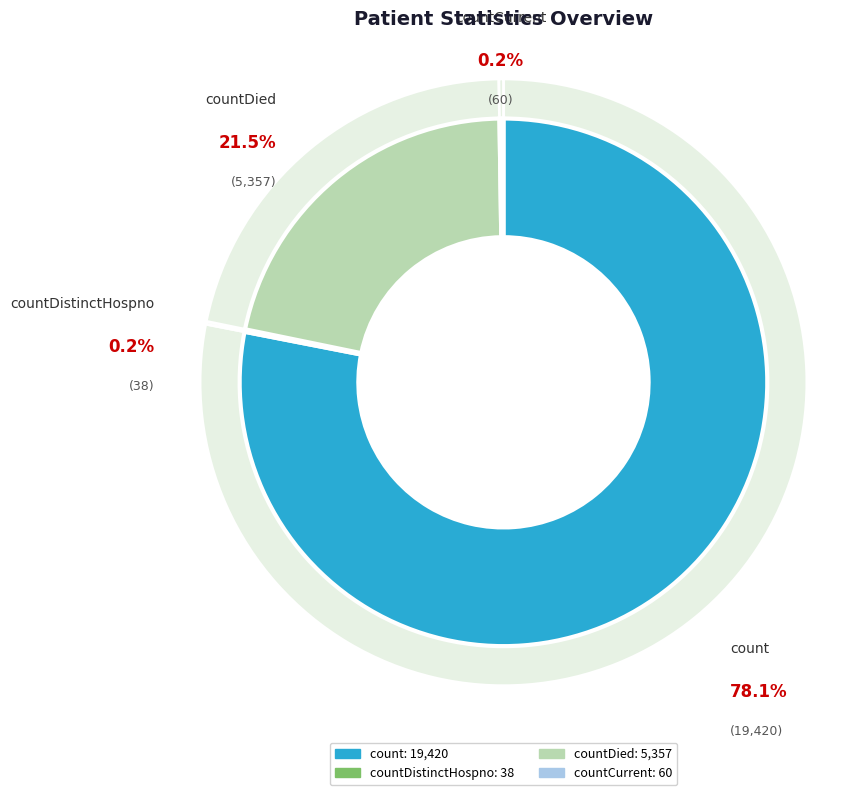

Rank the categories by value from lowest to highest.

countDistinctHospno, countCurrent, countDied, count